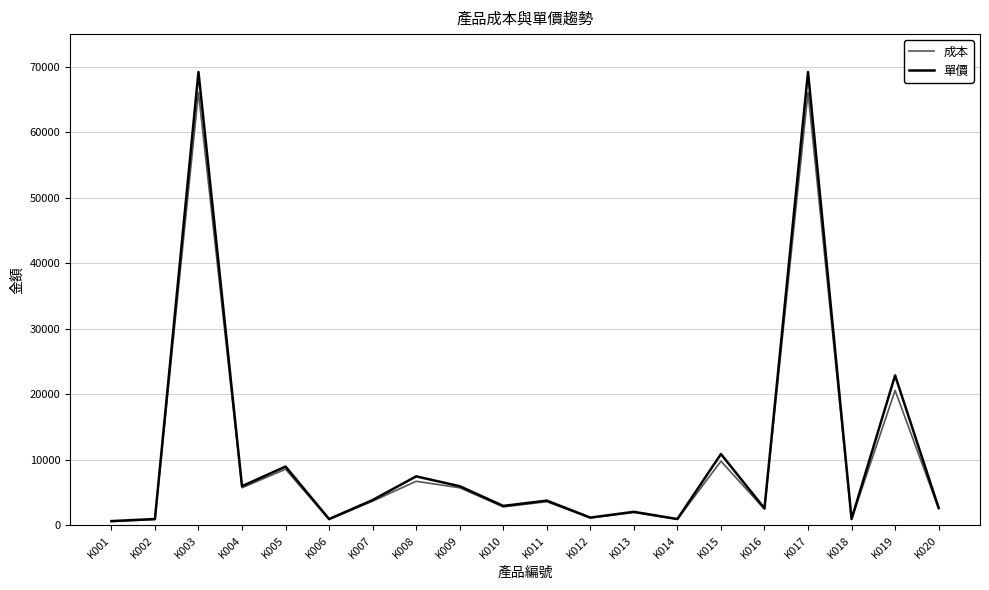

At which label is 單價 closest to 34937?

K019